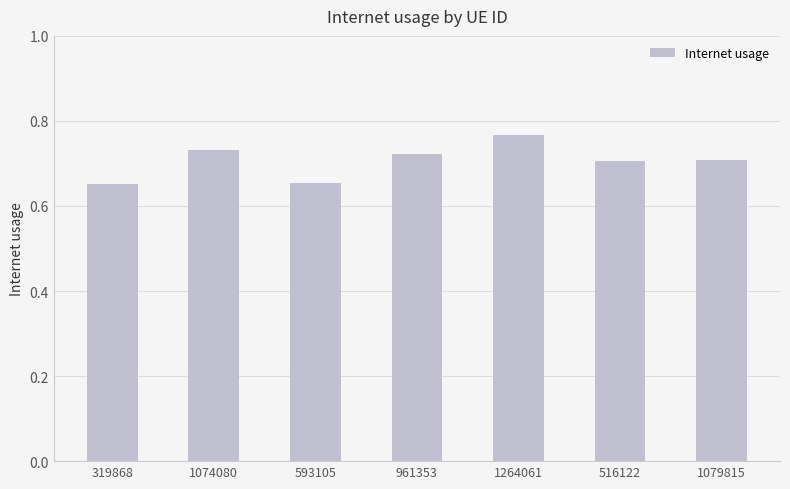

Which label corresponds to the largest value in the chart?

1264061